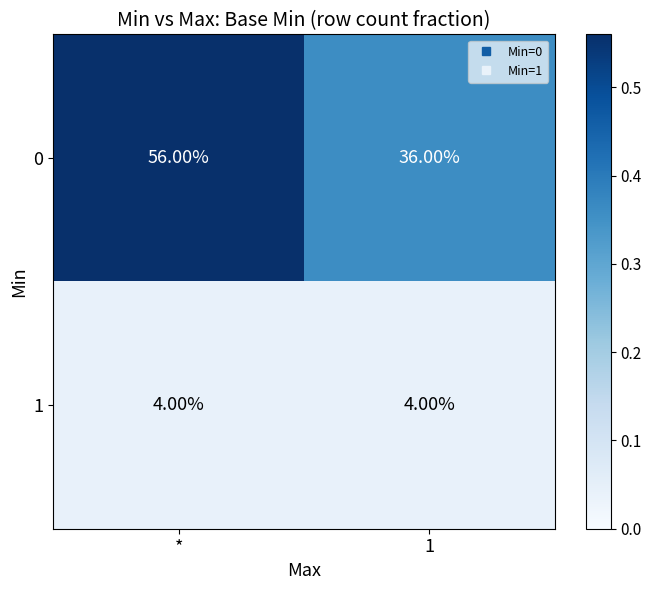

List the labels in order of 0 value, largest first.

*, 1